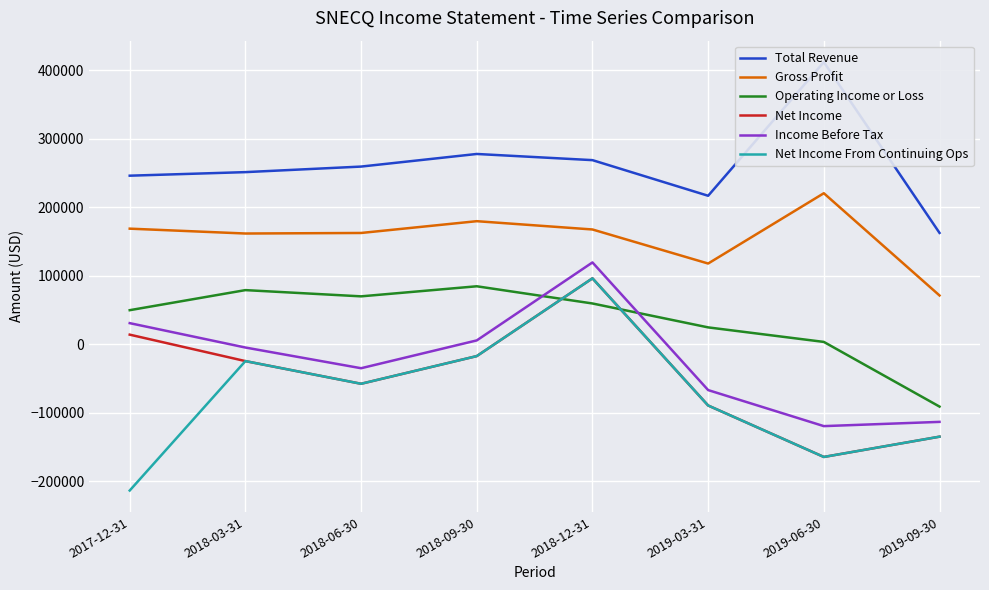

The Net Income From Continuing Ops series shows -77824 at 2018-06-30. True or false?

False